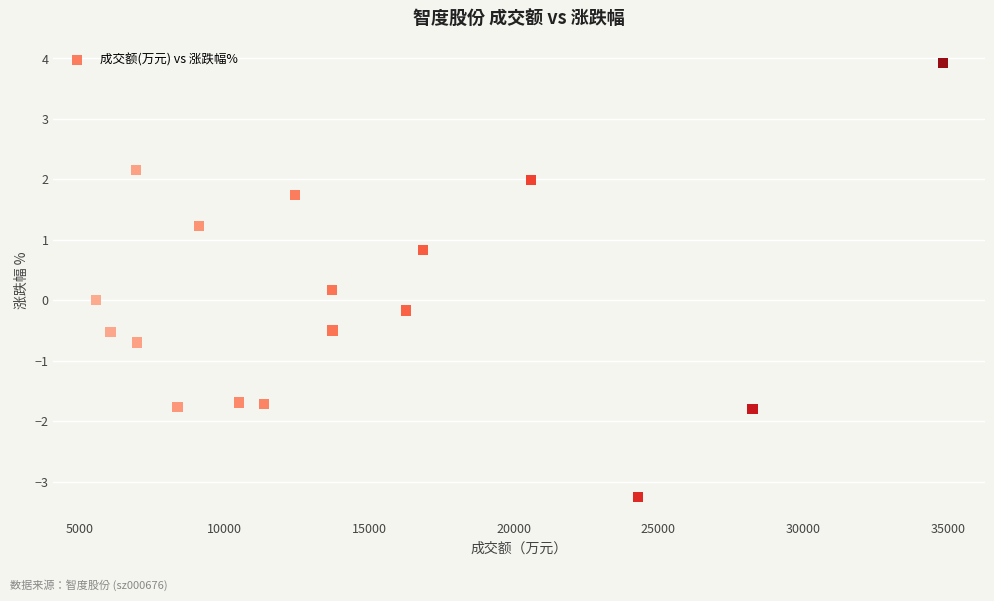

What is the range of X values (max minus min)?

29268.0